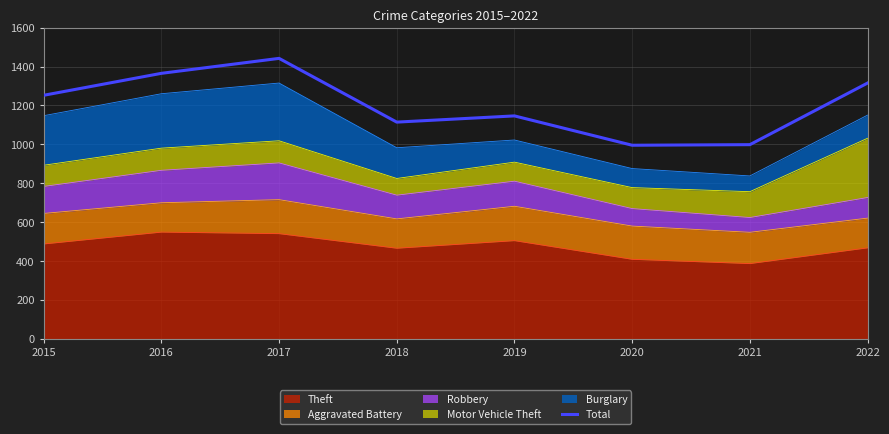

How many data points are less than 1252?

4